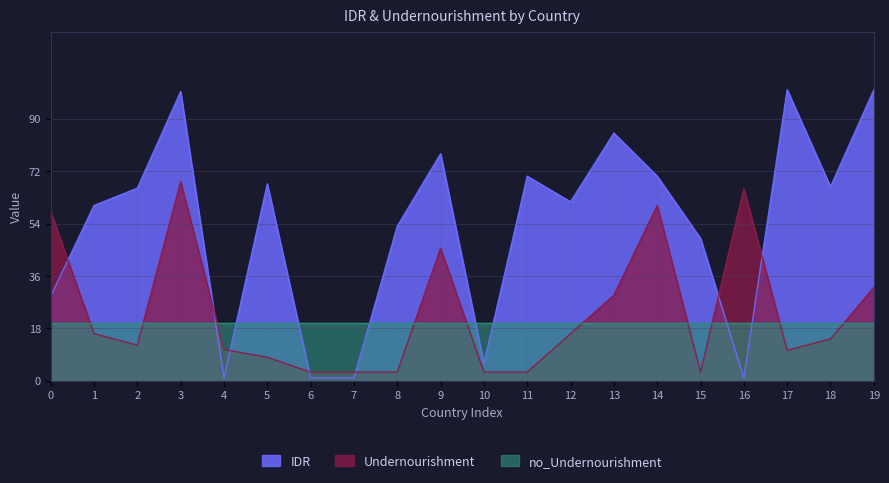

True or false: IDR has a value of 1.0 at 4.

True